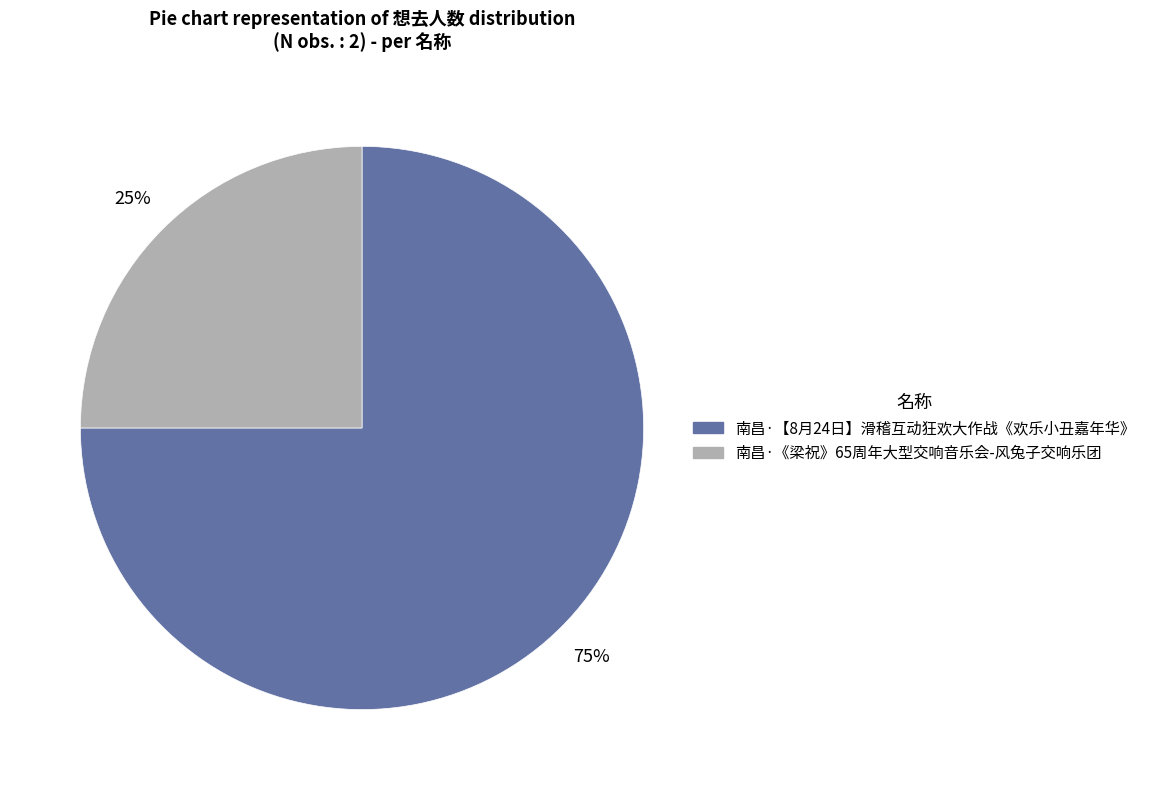

Which slice is the largest?

南昌·【8月24日】滑稽互动狂欢大作战《欢乐小丑嘉年华》